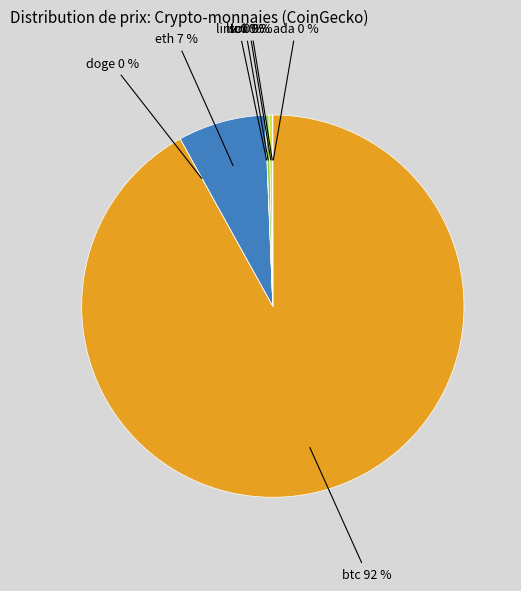

Does any single category account for the majority?

Yes